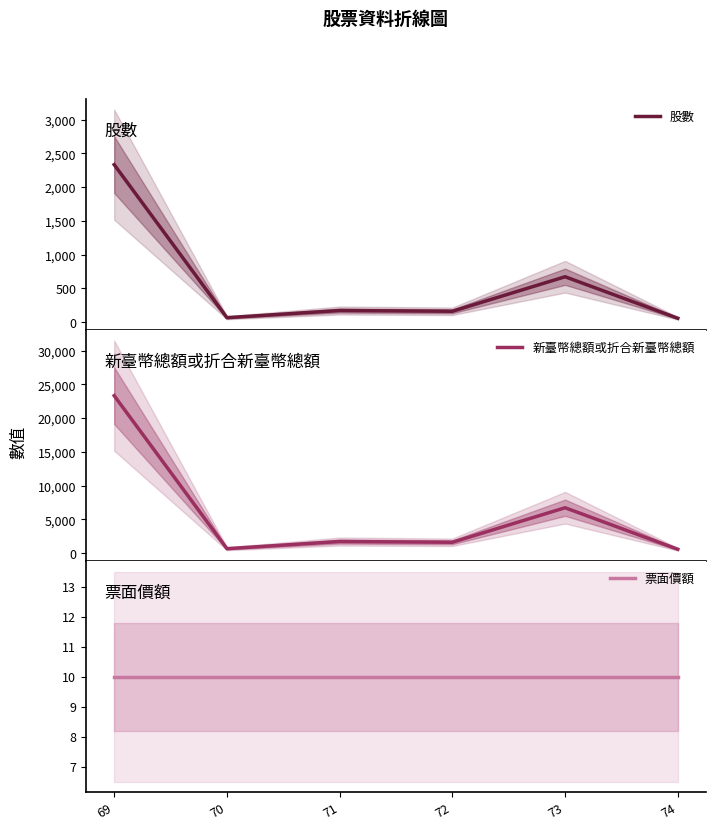

What is the difference between the maximum and second lowest values in the 股數 series?

2269